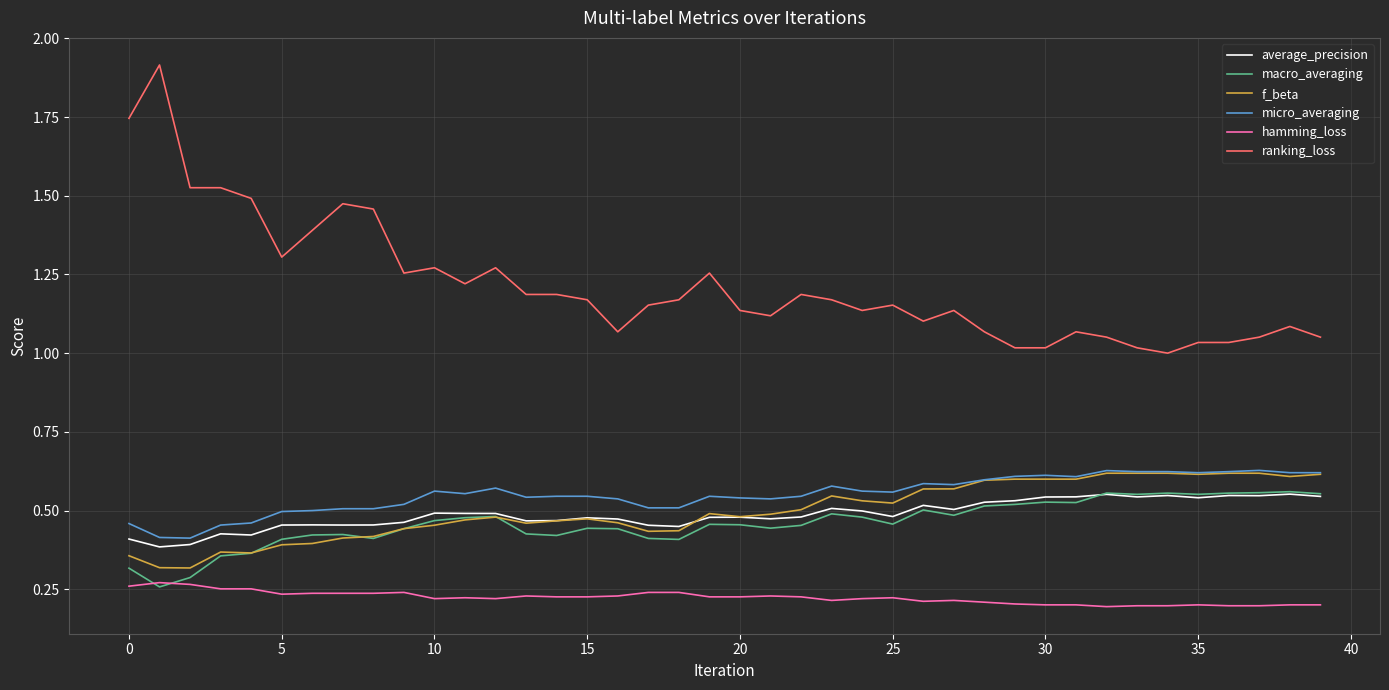

Which series has the largest total across all categories?

ranking_loss